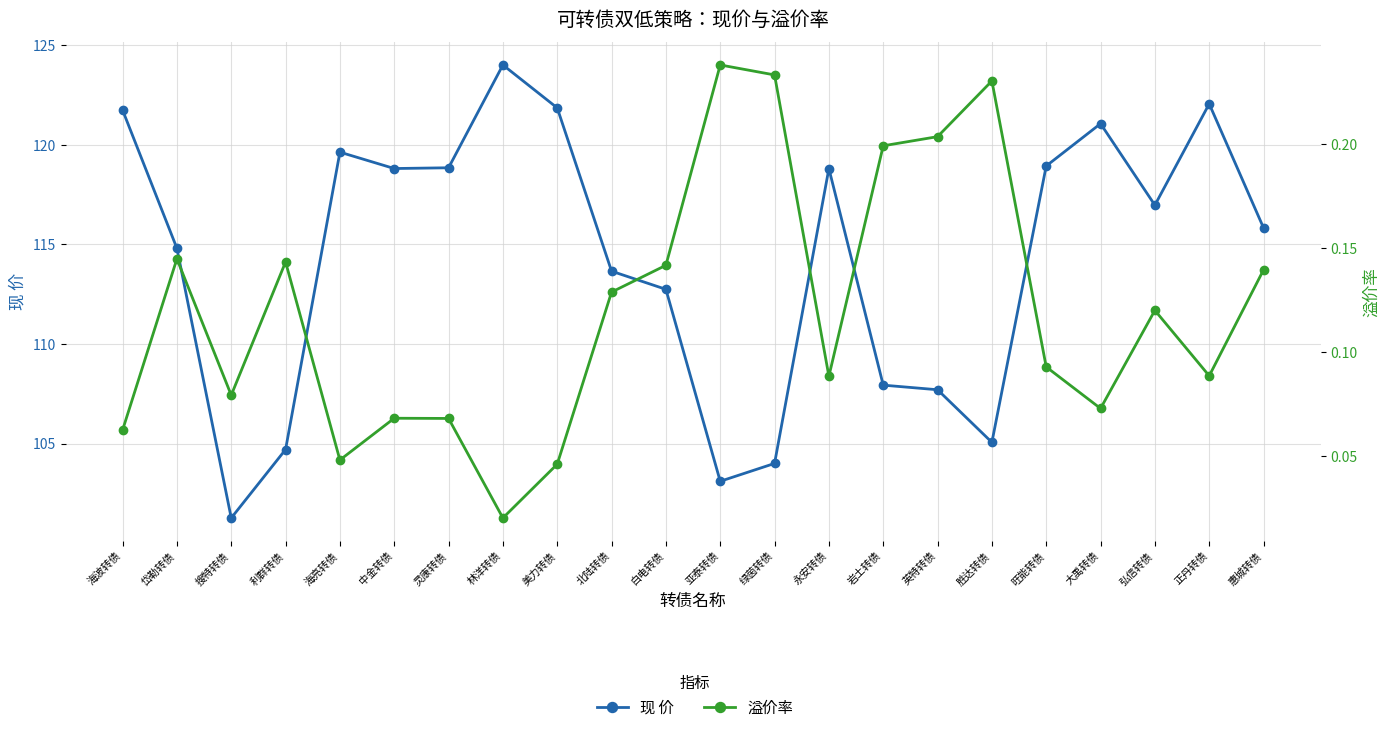

True or false: 现 价 and 溢价率 intersect in this chart.

False